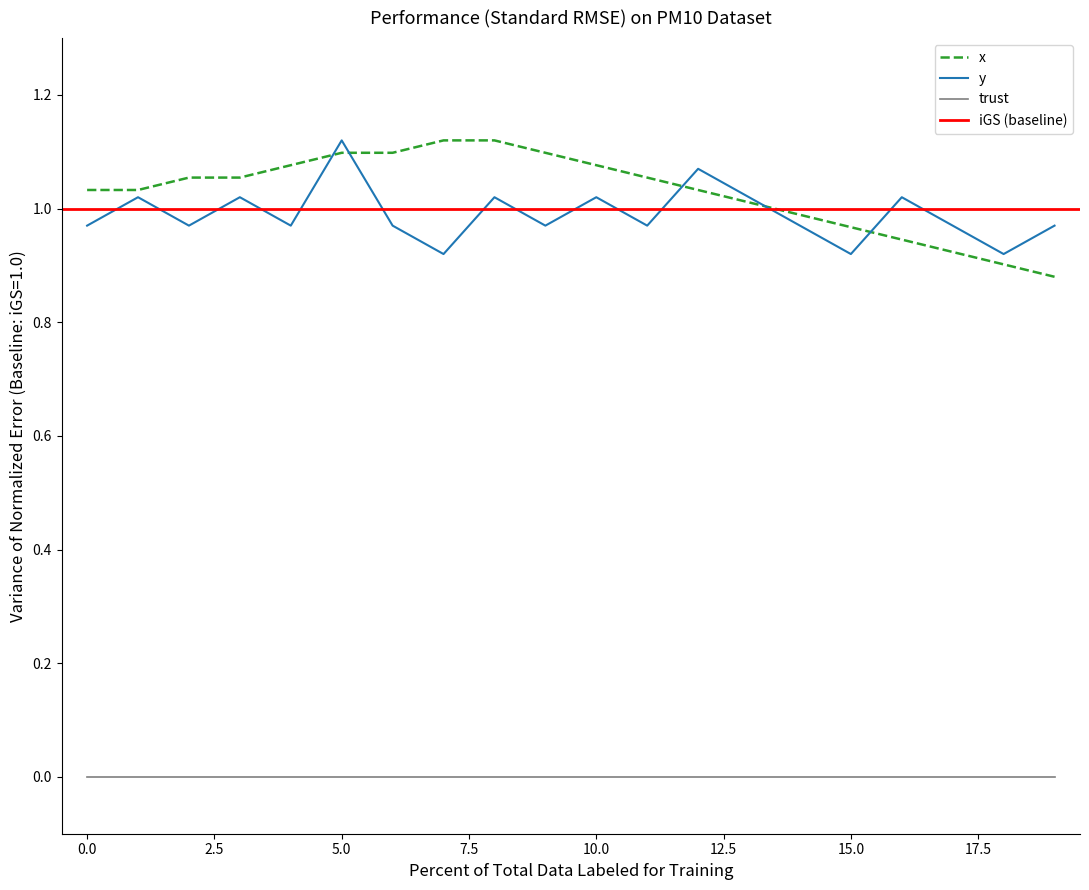

The value of trust at 5.0 is 0.0. True or false?

True